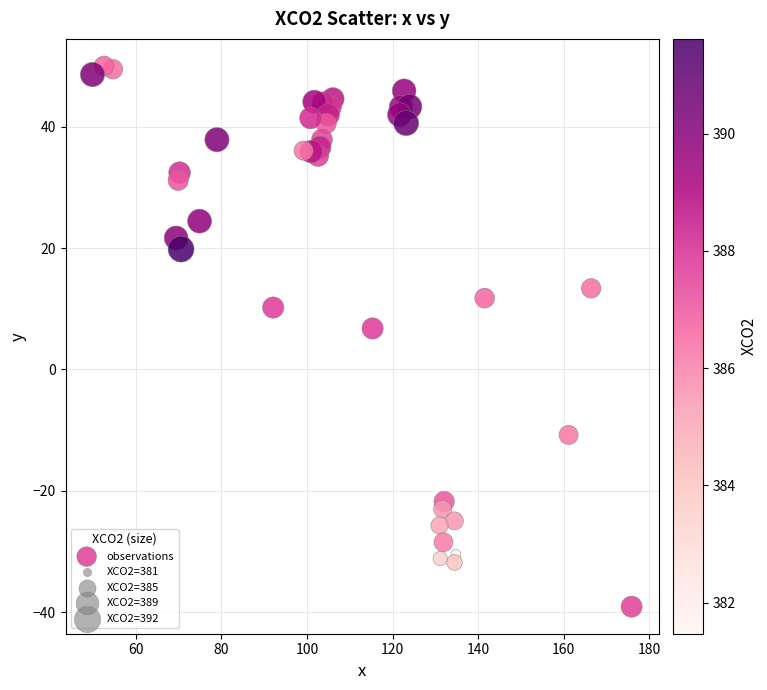

What Y value in the scatter plot is closest to 5?

6.8